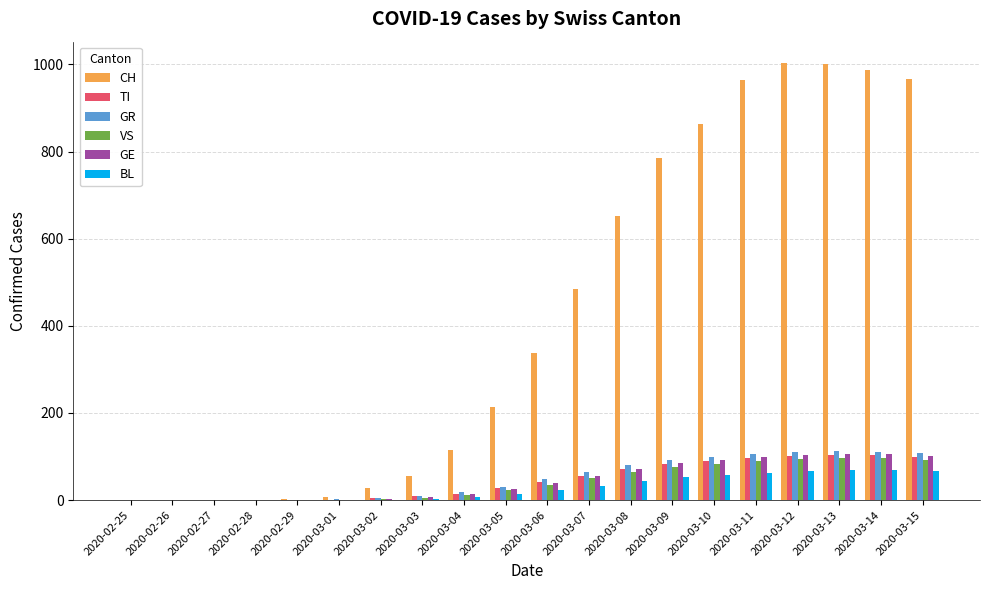

True or false: GE has a value of 0 at 2020-02-28.

True